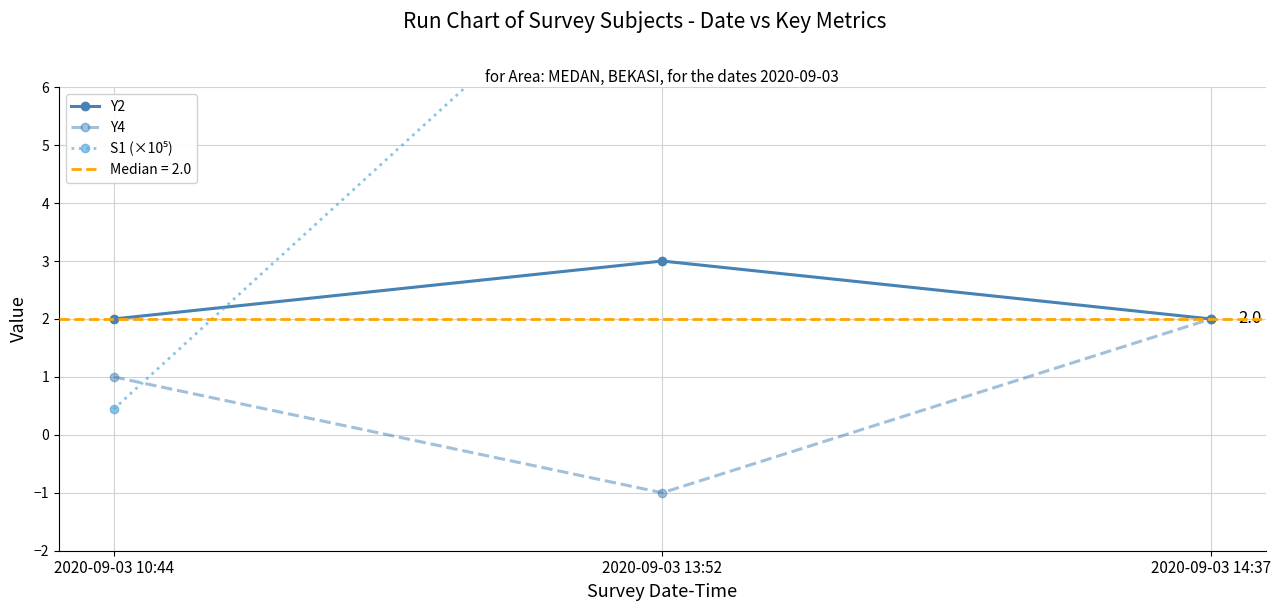

At which label does S1 (×10⁵) reach its peak?

2020-09-03 13:52